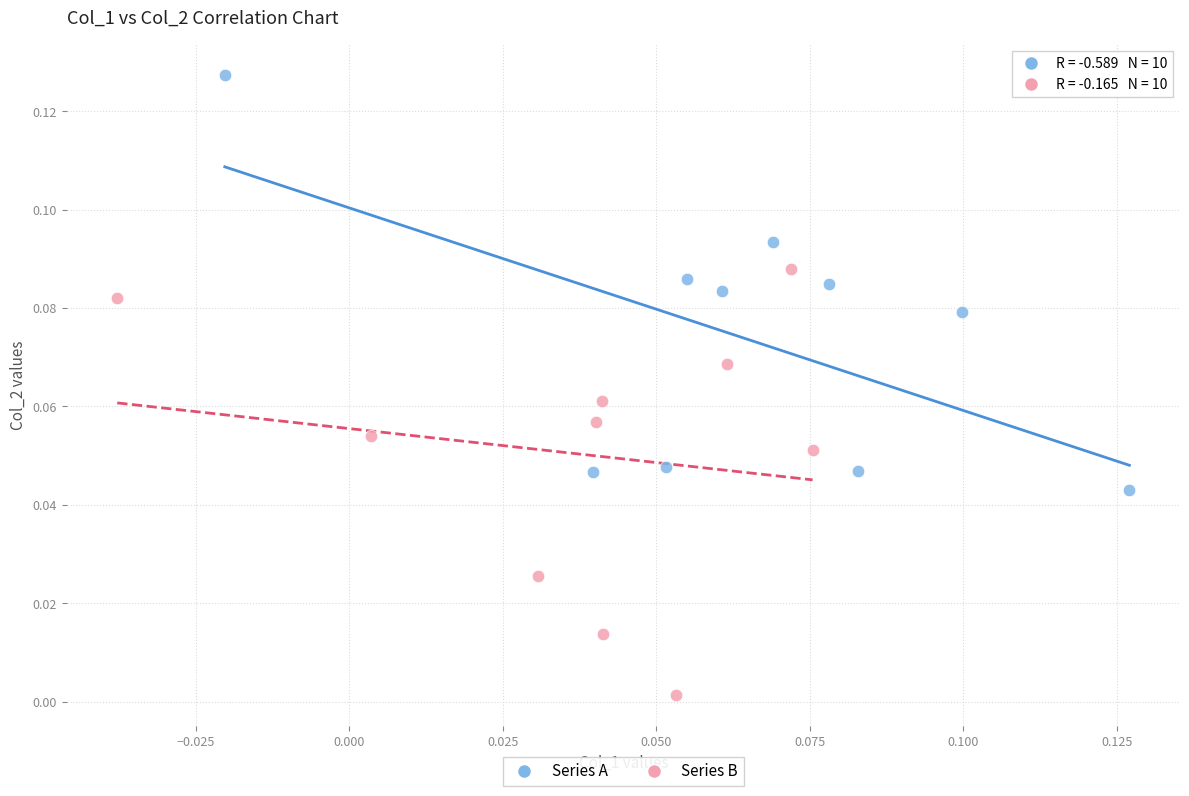

What are all the series names shown in the legend?

Series A, Series B